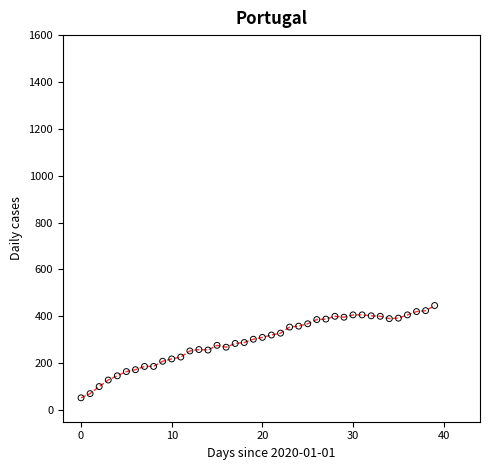

What is the range of Y values (max minus min)?

394